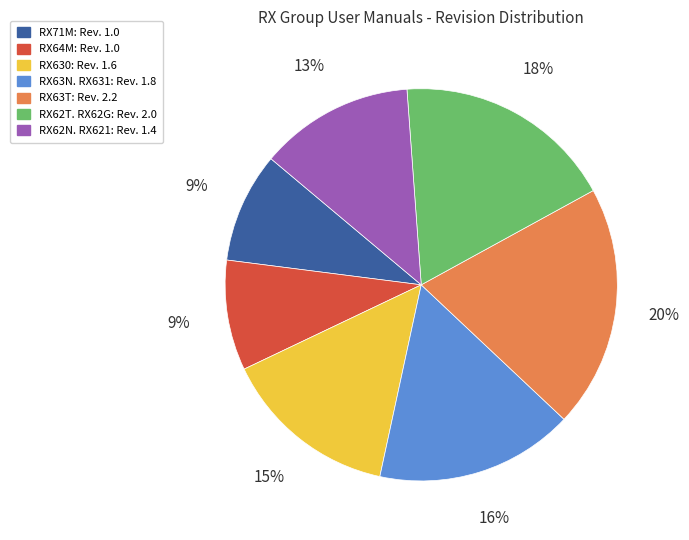

Combined, do RX71M and RX64M account for over 50%?

No